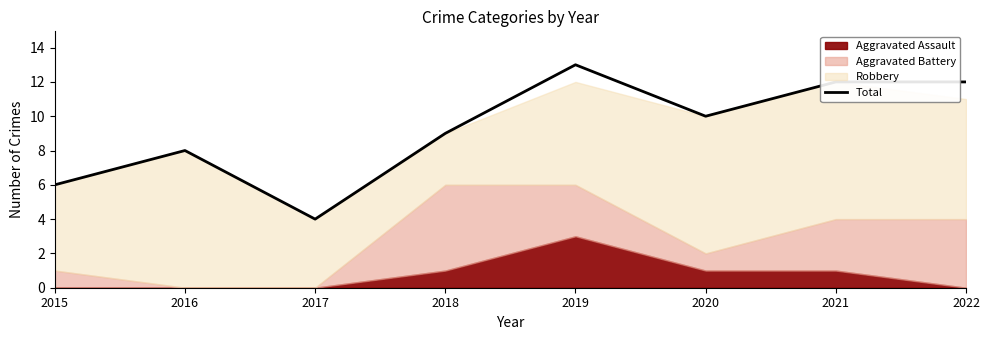

List the labels in order of value, smallest first.

2017, 2015, 2016, 2018, 2020, 2021, 2022, 2019